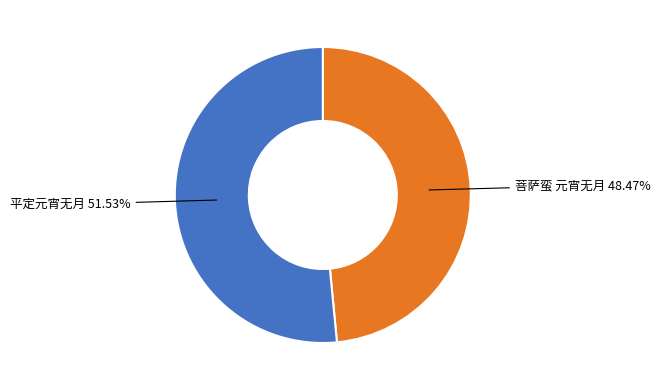

Does any single category account for the majority?

Yes